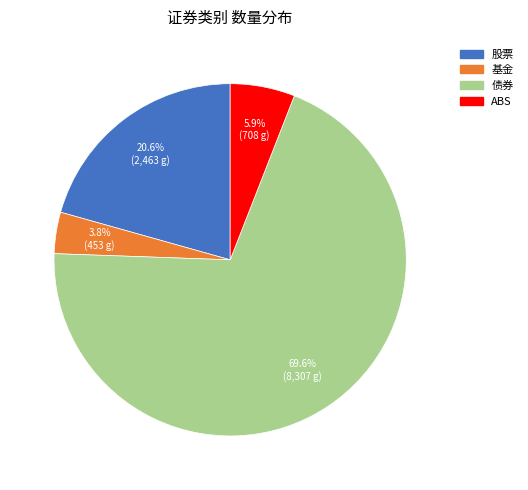

What percentage is the ABS slice, to the nearest percent?

6%